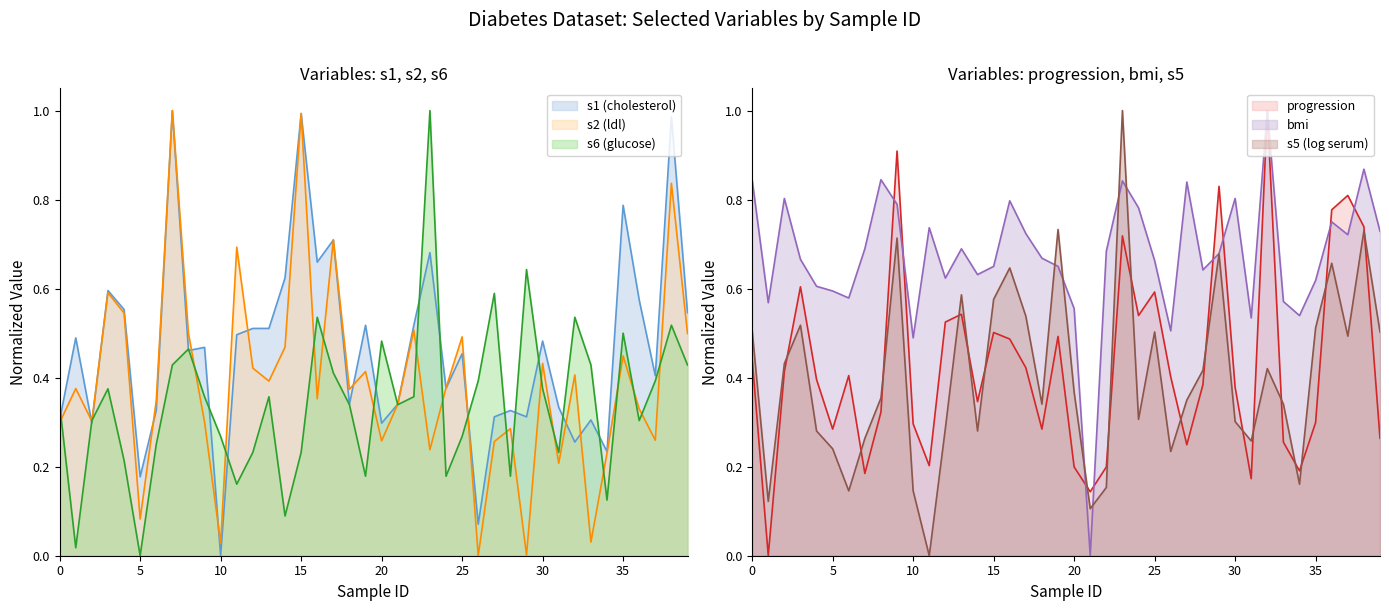

What are all the series names shown in the legend?

s1, s2, s6, progression, bmi, s5